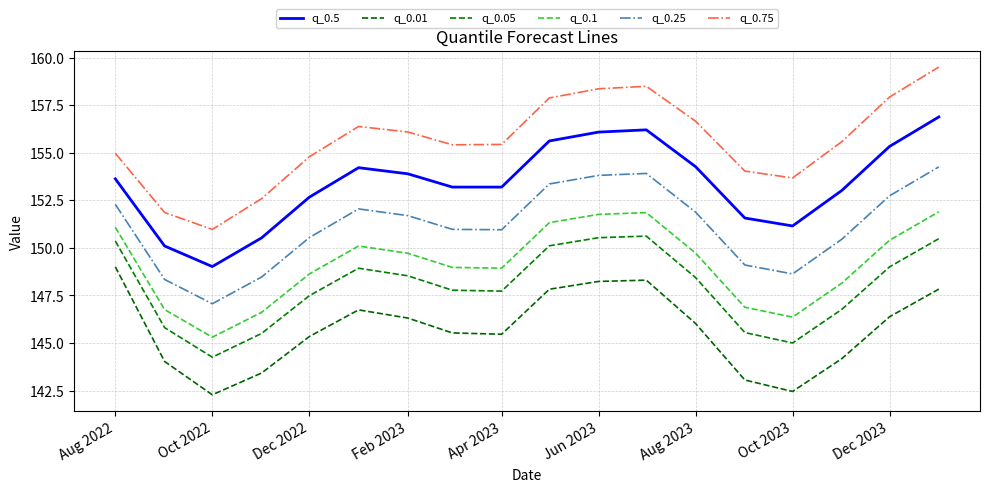

At how many categories does at least one series exceed 142?

18